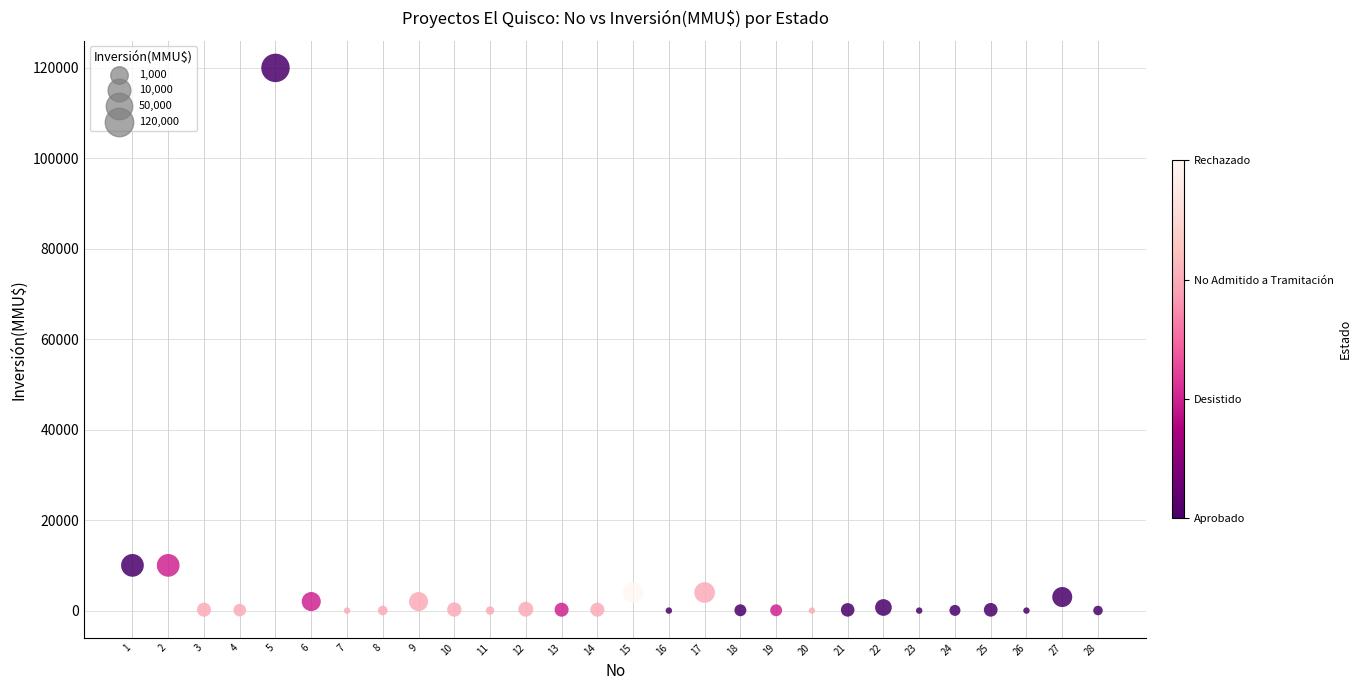

What is the range of X values (max minus min)?

27